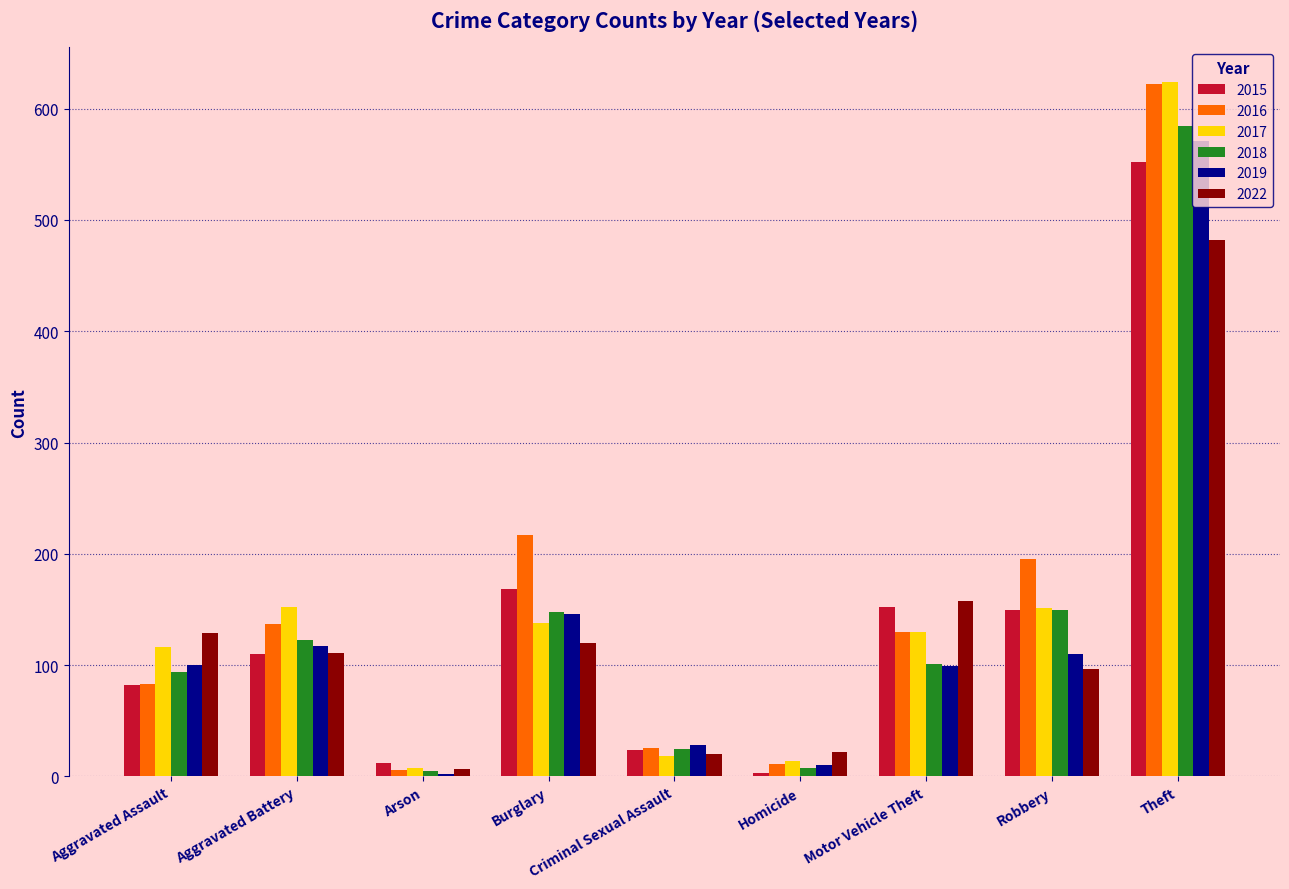

Which series changed the most between Burglary and Homicide?

2016